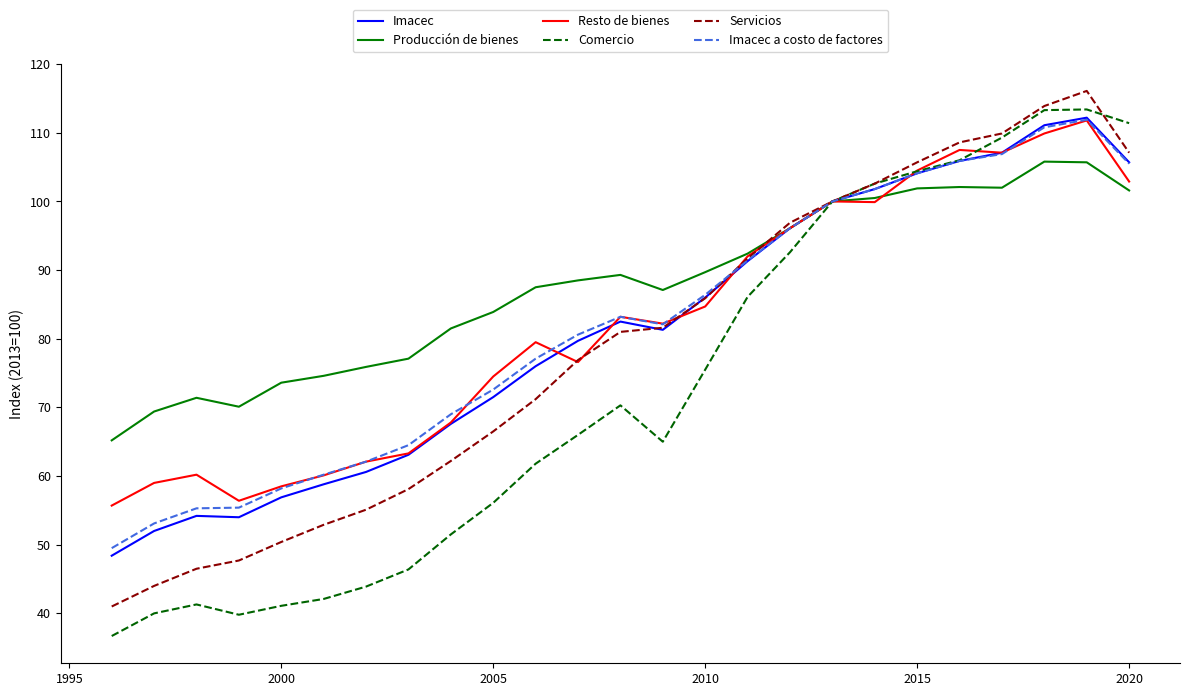

Which series has the largest range (max minus min)?

Comercio